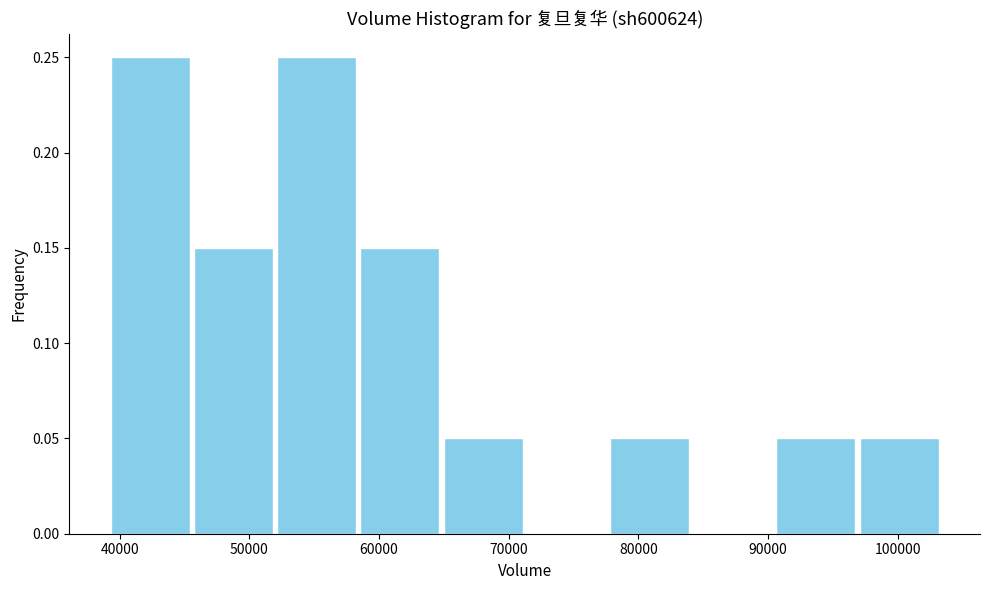

How tall is the bar that spans 78000 to 84000 on the x-axis? Neither the bar edges nor the heights are printed on the chart, so give them approximately, as read against the axes.

0.05